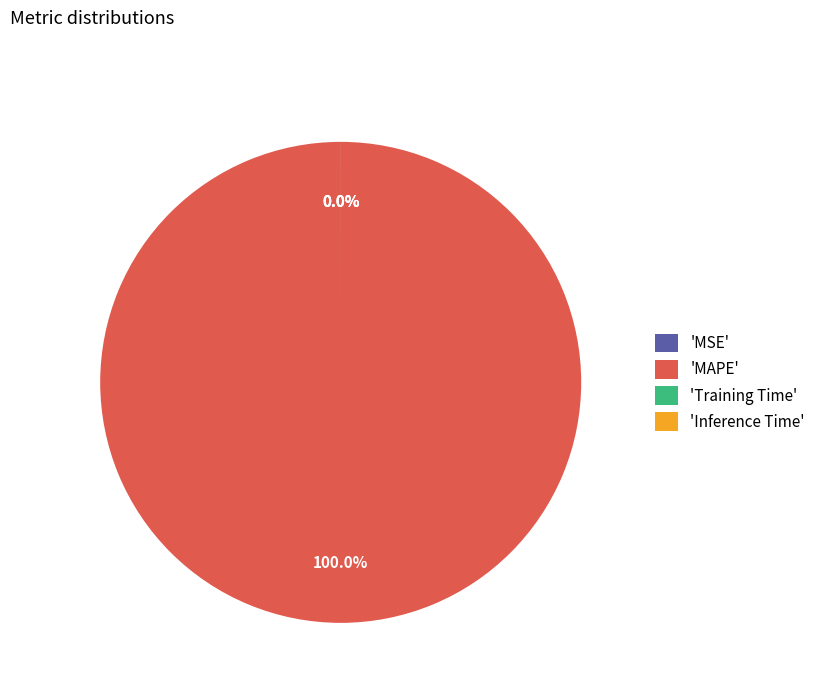

Does MSE account for over 50% of the chart?

No